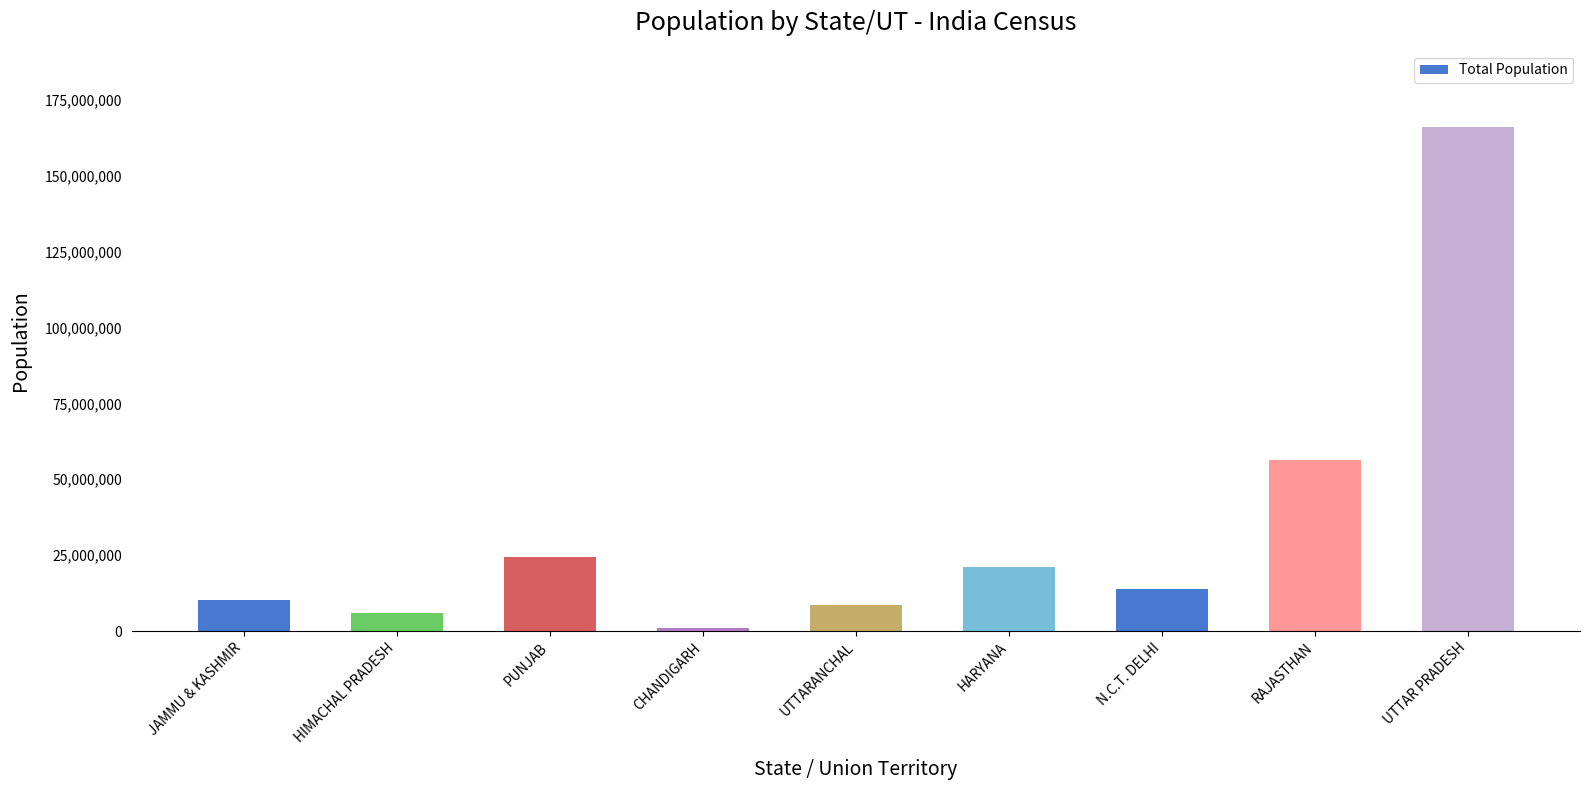

Does the chart contain any negative values?

No